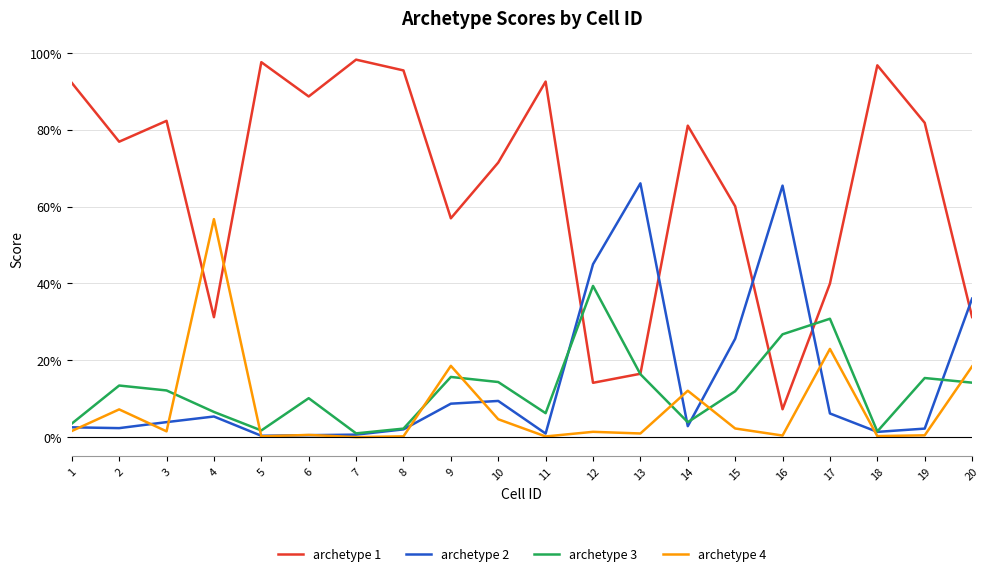

What is the value of the archetype 3 point at the 3rd from the left?

0.1